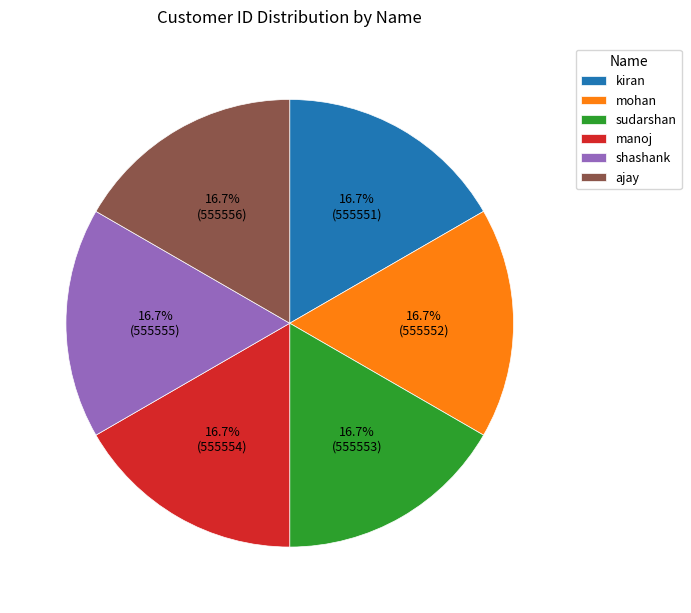

Combined, what portion of the pie is kiran and mohan?

33.3%